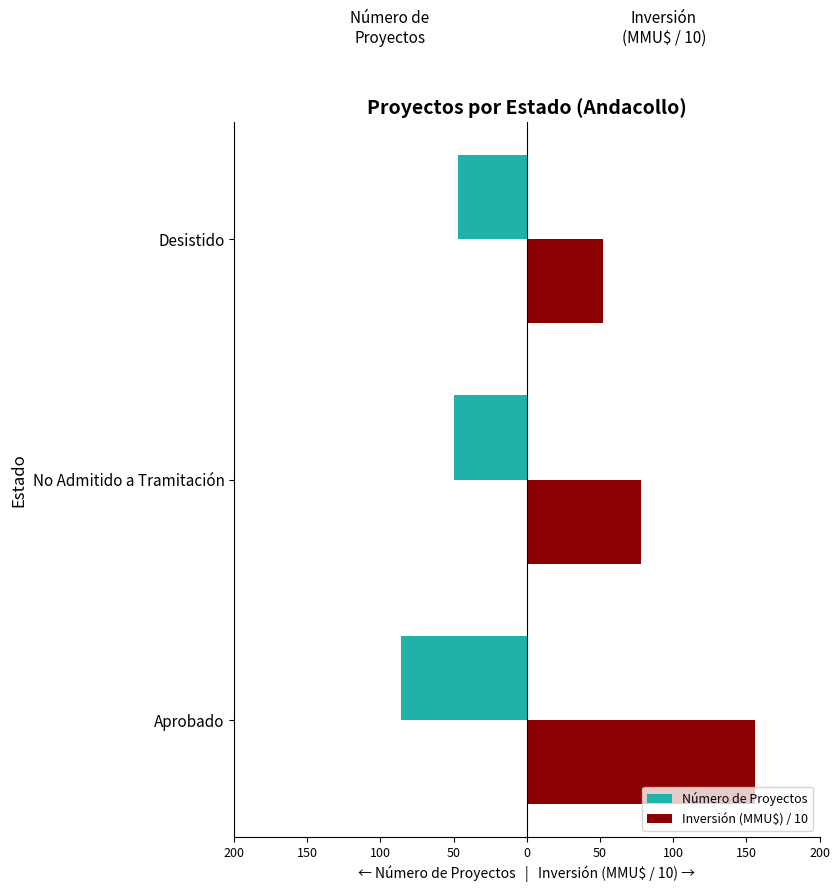

Reading left to right, extract all data points from this chart.

Número de Proyectos: -86	-50	-47
Inversión (MMU$) / 10: 156	78	52